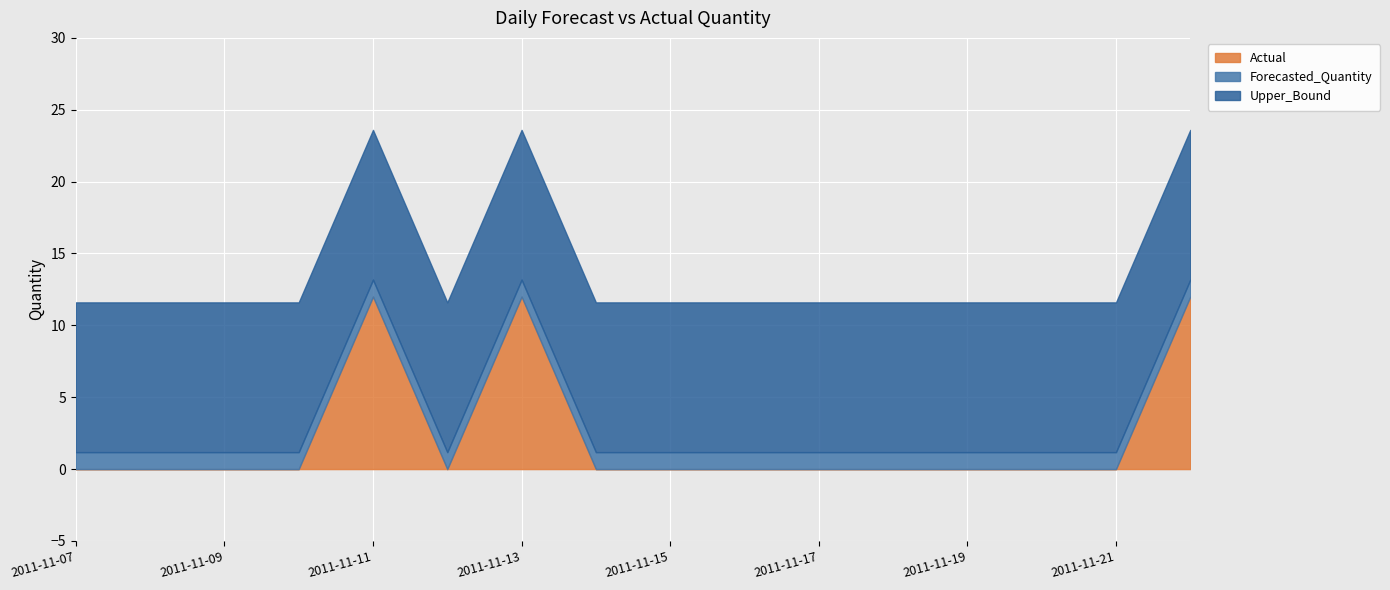

True or false: Upper_Bound and Actual intersect in this chart.

True